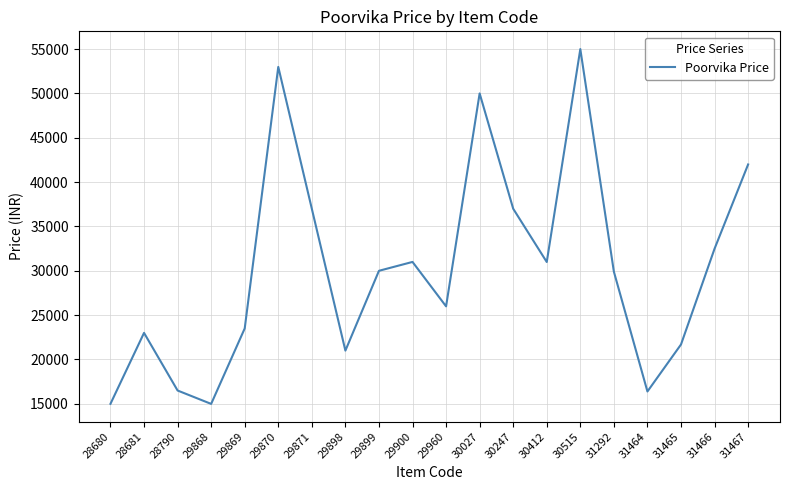

The chart shows a value of 33190 at 29869. True or false?

False